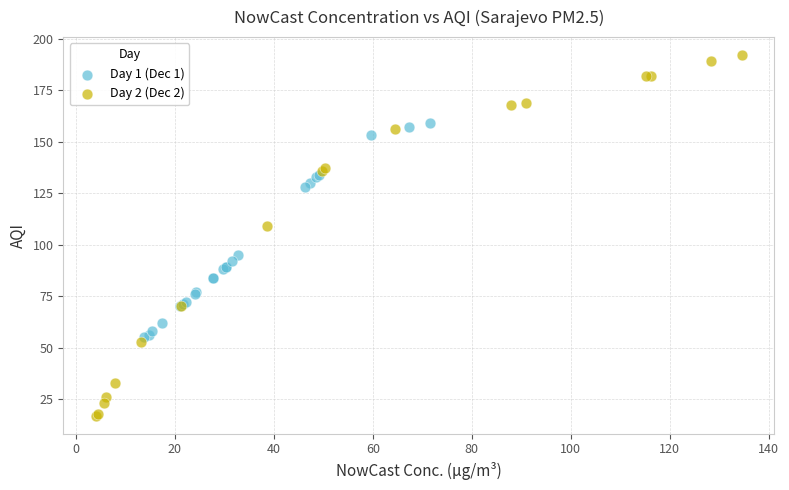

Which series has the largest Y range (max minus min)?

Day 2 (Dec 2)